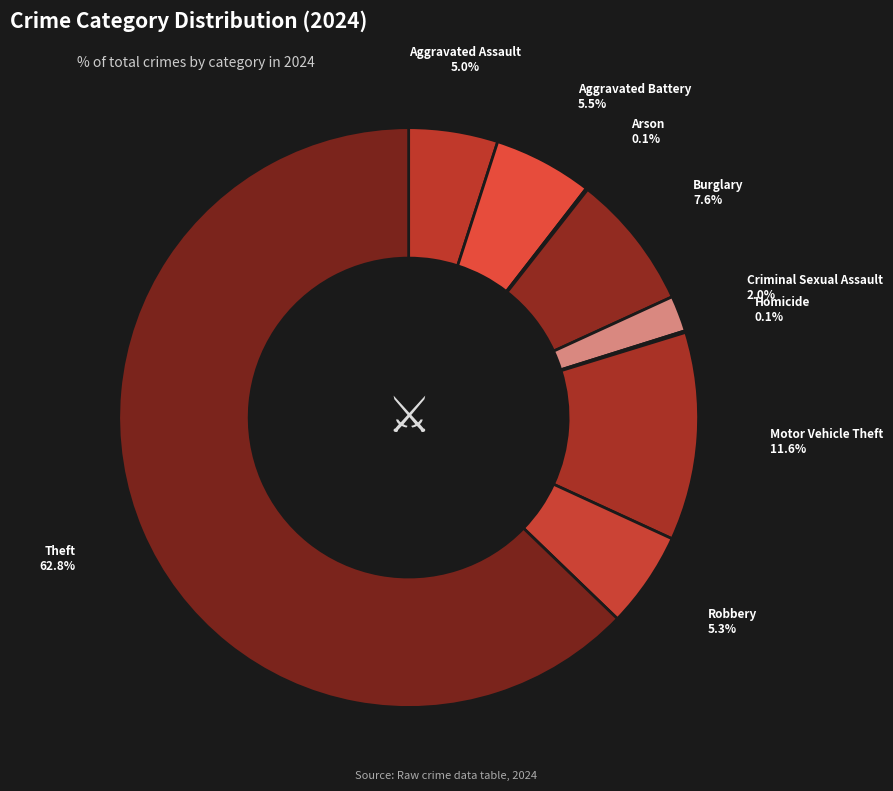

Which slice is the largest?

Theft